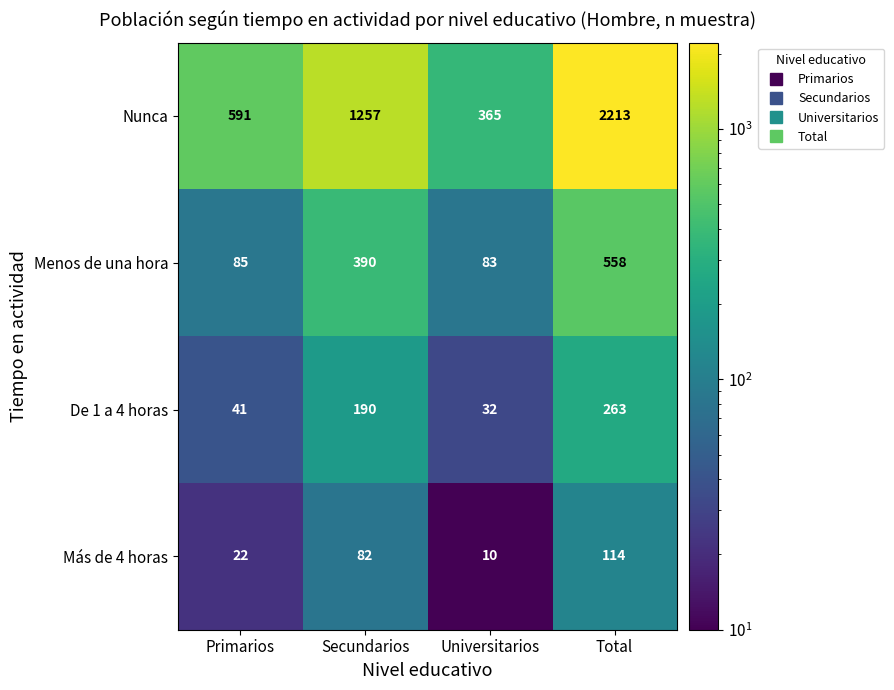

Which series changed the most between Secundarios and Universitarios?

Nunca